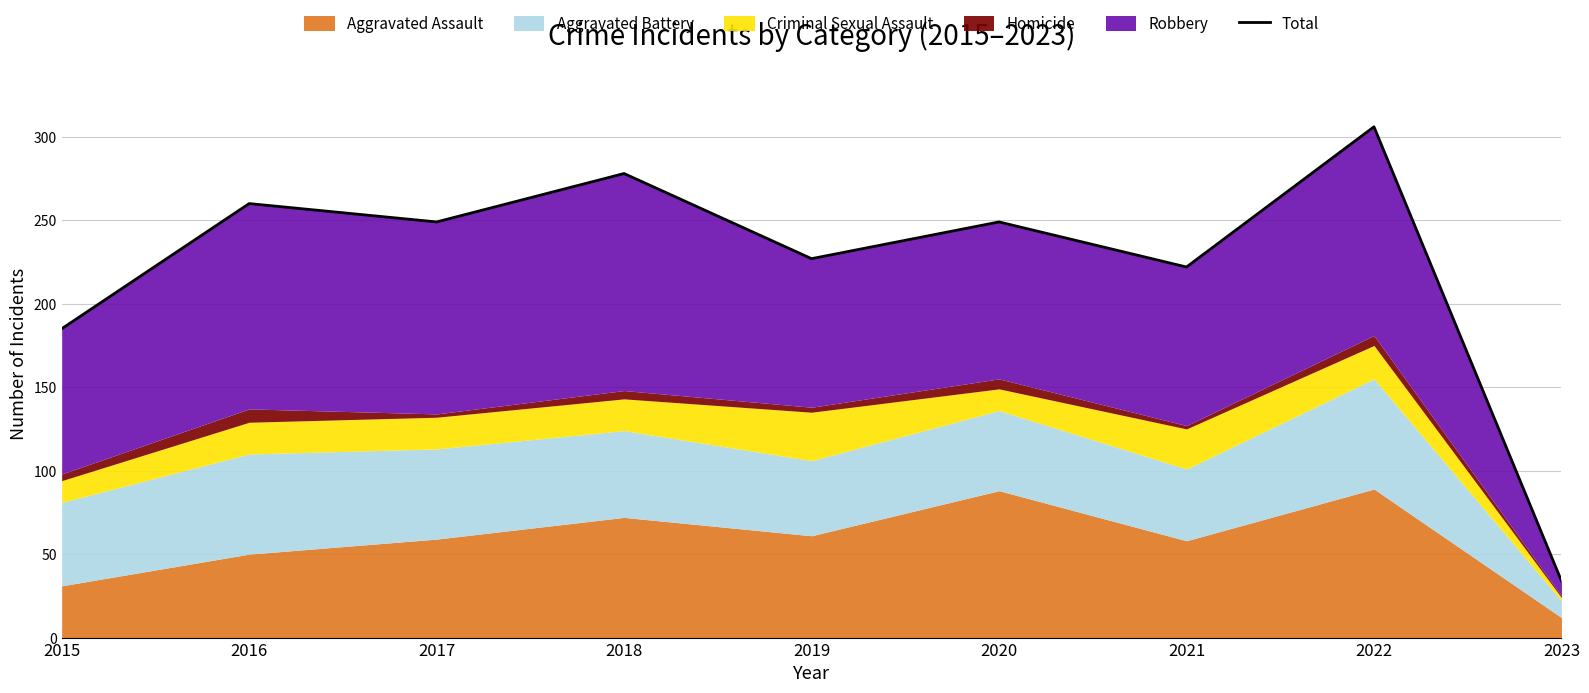

Rank the categories by value from lowest to highest.

2023, 2015, 2021, 2019, 2017, 2020, 2016, 2018, 2022